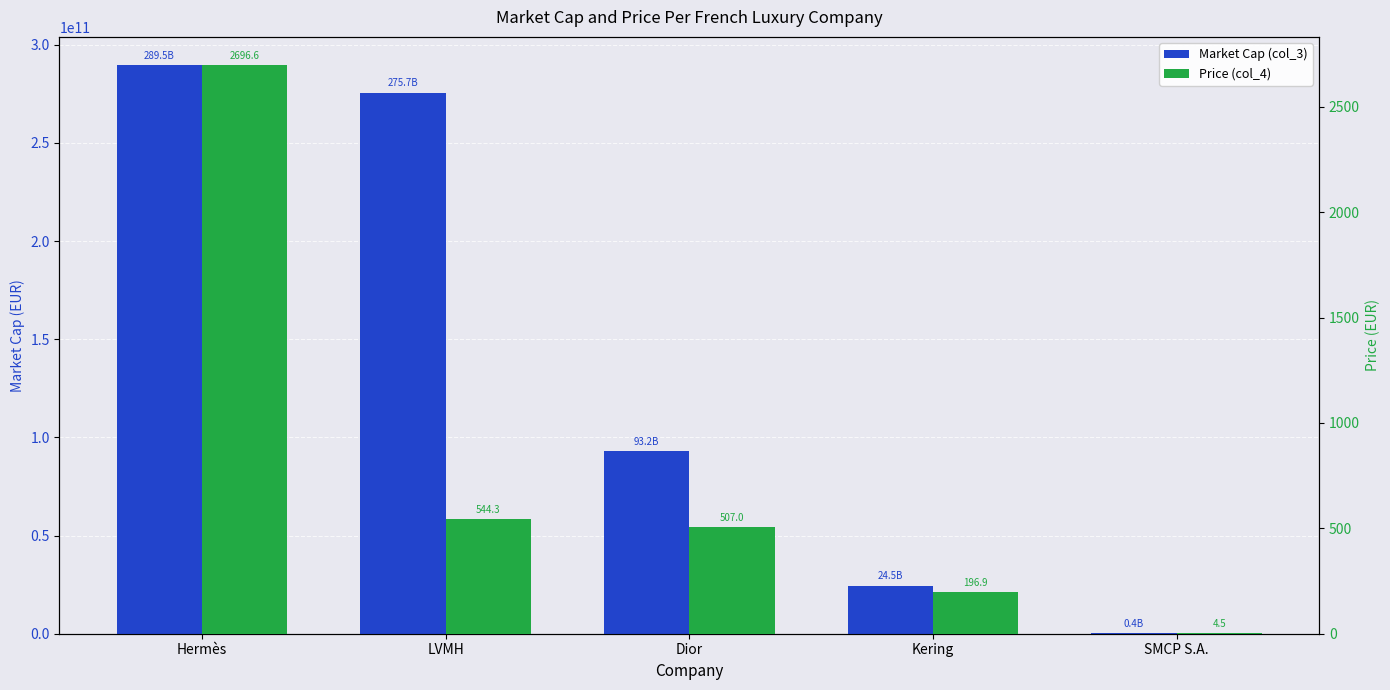

What is the spread (max minus min) of values at Hermès?

289543742467.4